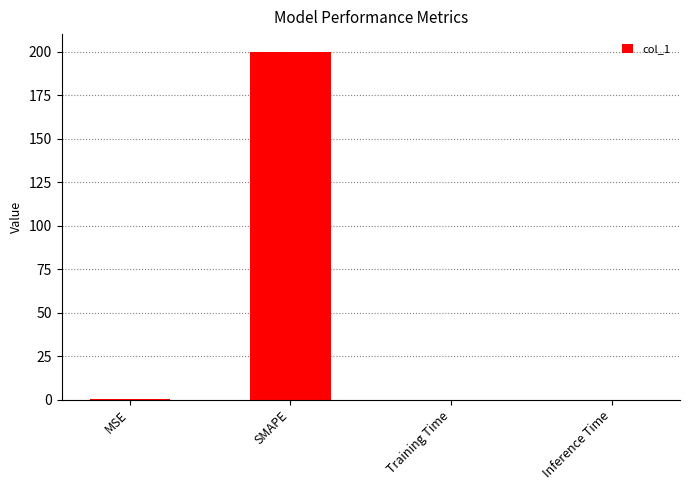

The chart shows a value of 0.0 at Inference Time. True or false?

True